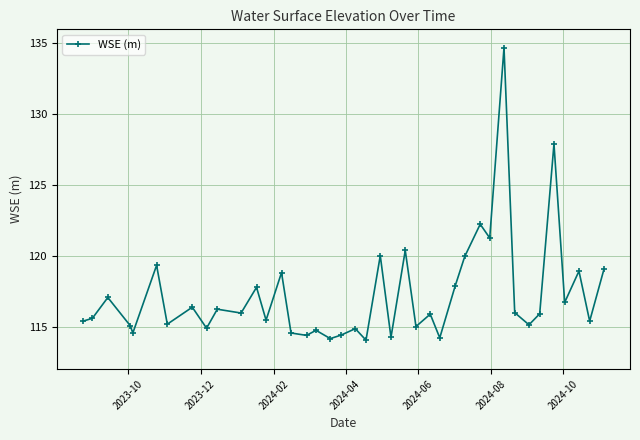

What is the average value?

117.2